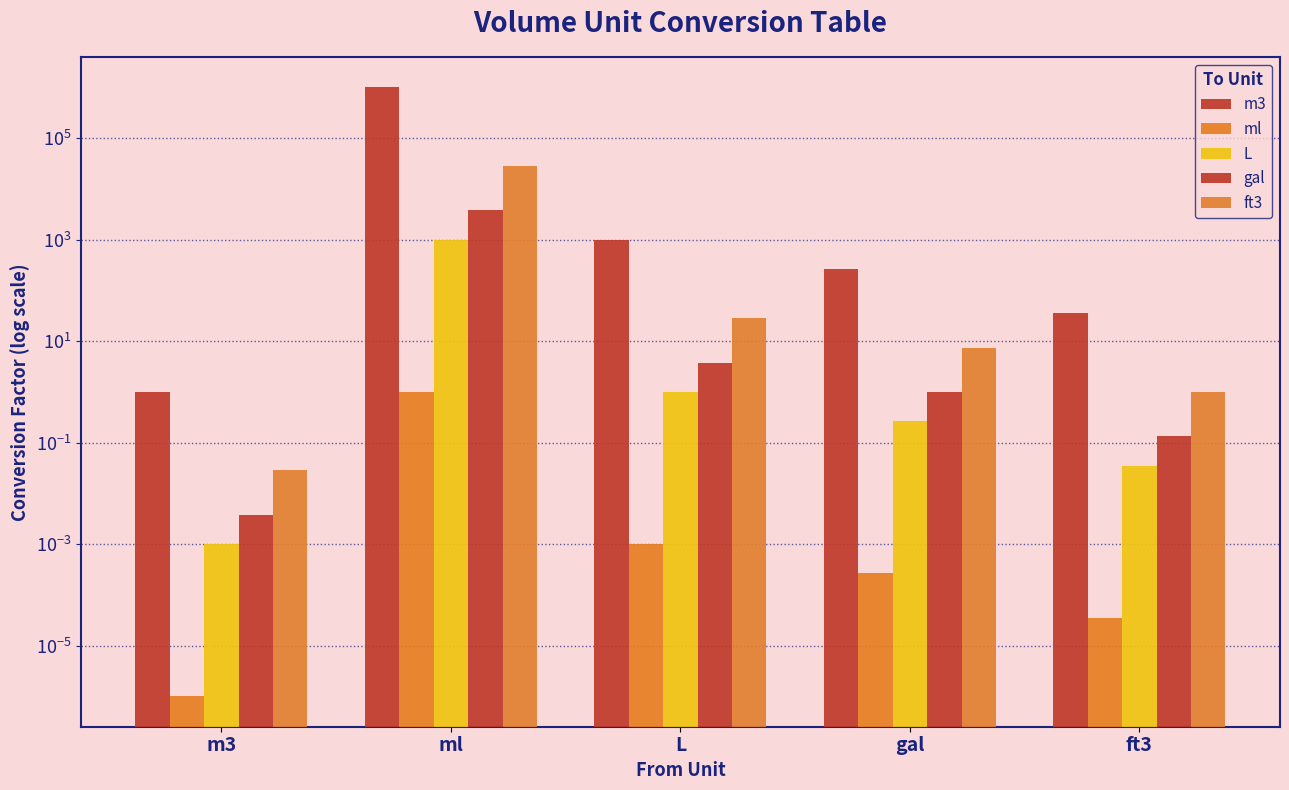

What is the label of the 4th bar from the right?

ml